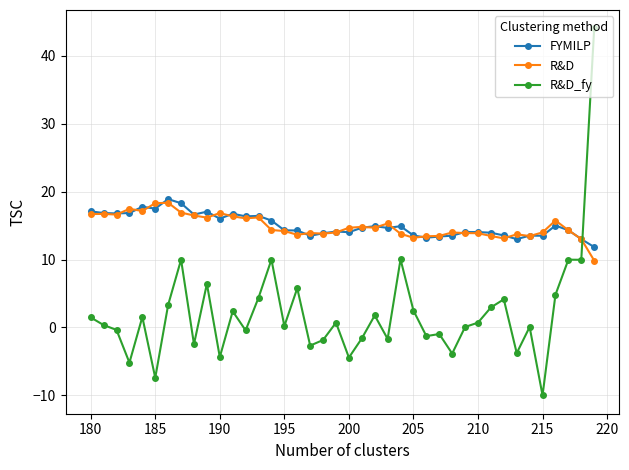

What is the spread (max minus min) of values at 205?

11.1